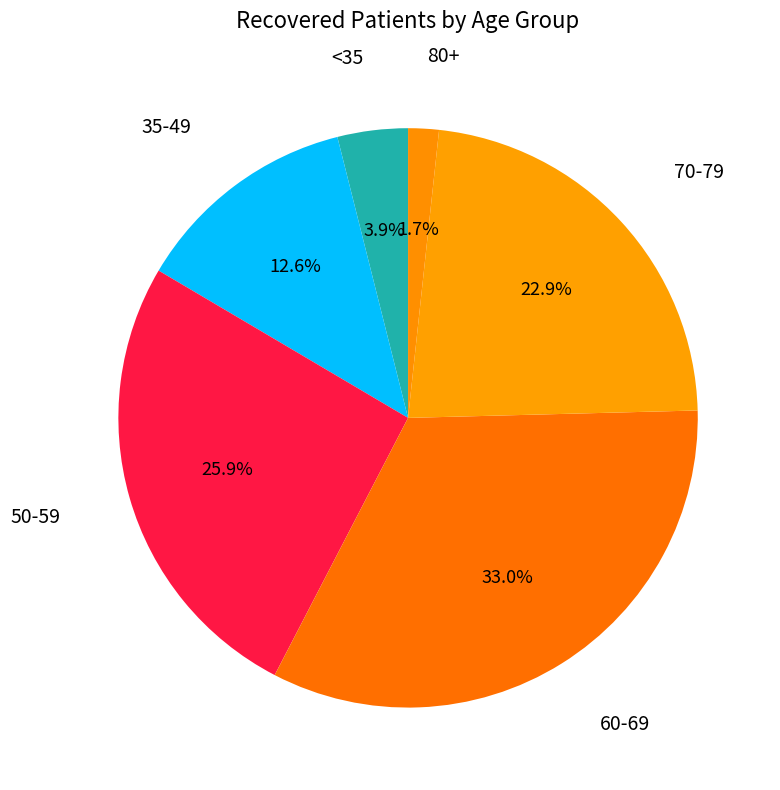

How many segments does this pie chart have?

6